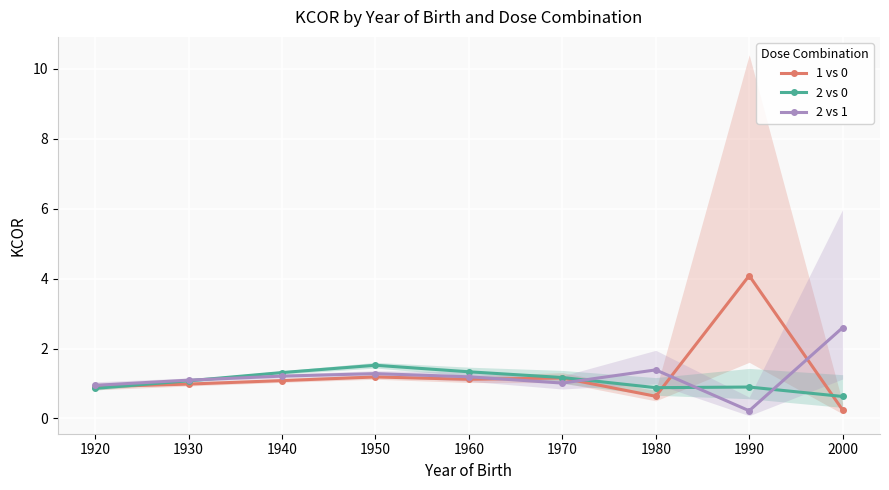

Between which two adjacent categories do 2 vs 0 and 2 vs 1 first intersect?

1930 and 1940